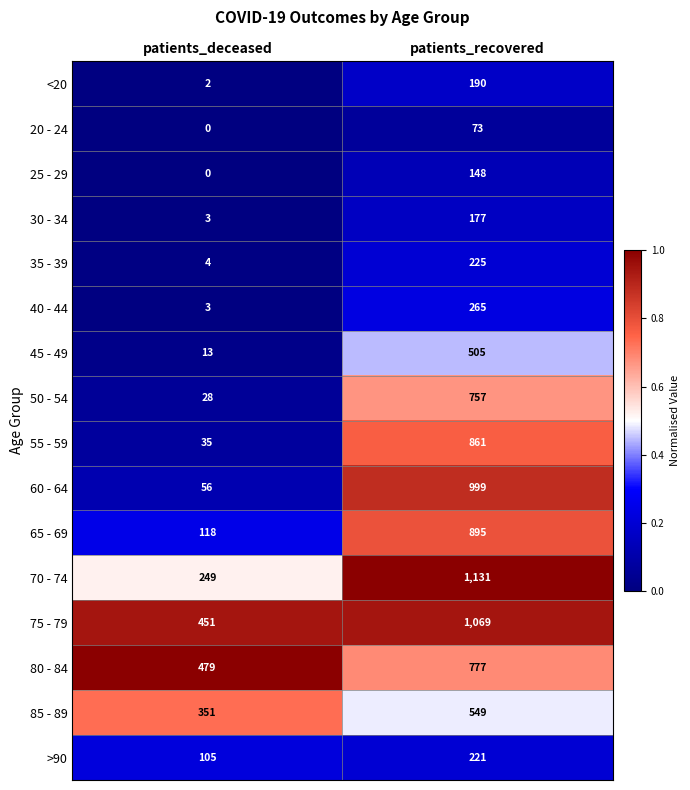

What is the total value across all series at patients_recovered?

8842